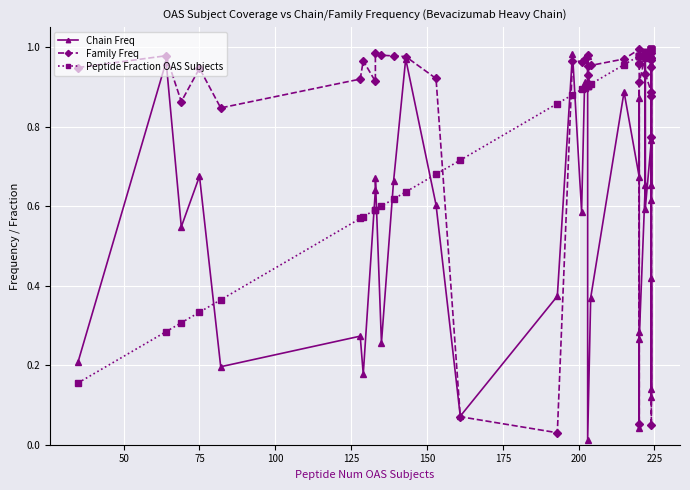

Reading left to right, what are all the values shown in this chart?

Chain Freq: 0.2	1.0	0.5	0.7	0.2	0.3	0.2	0.6	0.7	0.3	0.7	1.0	0.6	0.1	0.4	1.0	0.6	0.9	0.9	1.0	0.0	0.4	0.9	0.7	0.9	0.3	0.0	0.3	0.7	1.0	0.6	0.8	0.1	0.4	0.1	1.0	0.7	1.0	1.0	0.6
Family Freq: 0.9	1.0	0.9	0.9	0.8	0.9	1.0	0.9	1.0	1.0	1.0	1.0	0.9	0.1	0.0	1.0	1.0	1.0	1.0	1.0	0.9	1.0	1.0	1.0	1.0	1.0	0.1	0.9	1.0	1.0	0.9	0.9	0.0	0.8	0.9	1.0	1.0	1.0	1.0	1.0
Peptide Fraction OAS Subjects: 0.2	0.3	0.3	0.3	0.4	0.6	0.6	0.6	0.6	0.6	0.6	0.6	0.7	0.7	0.9	0.9	0.9	0.9	0.9	0.9	0.9	0.9	1.0	1.0	1.0	1.0	1.0	1.0	1.0	1.0	1.0	1.0	1.0	1.0	1.0	1.0	1.0	1.0	1.0	1.0